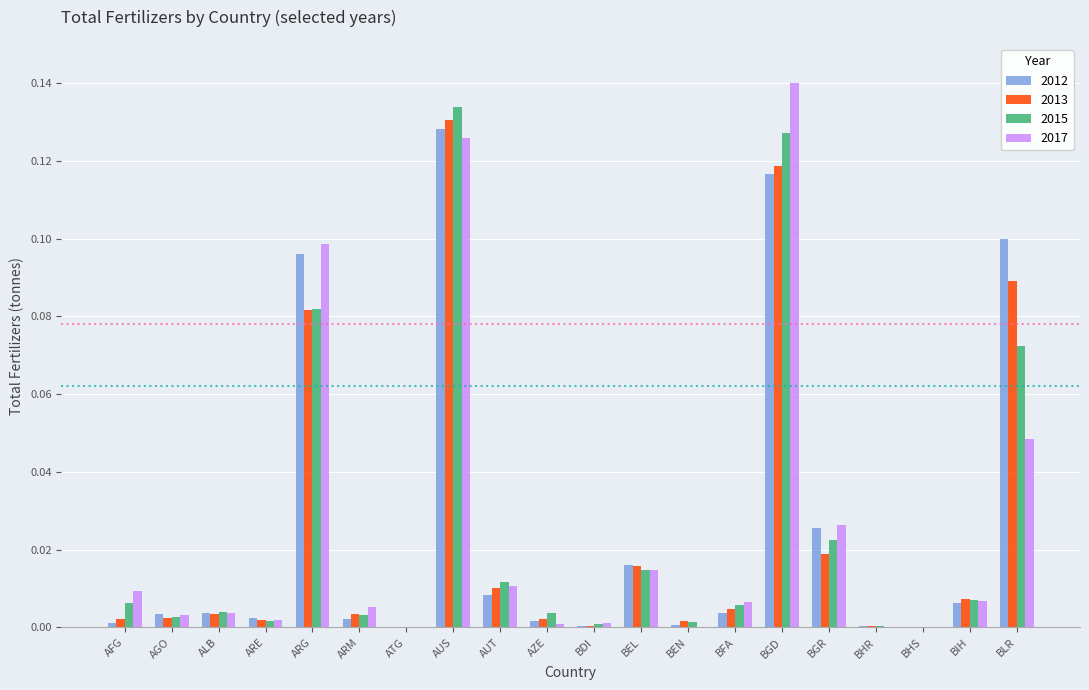

At which category is the sum across all series the highest?

AUS